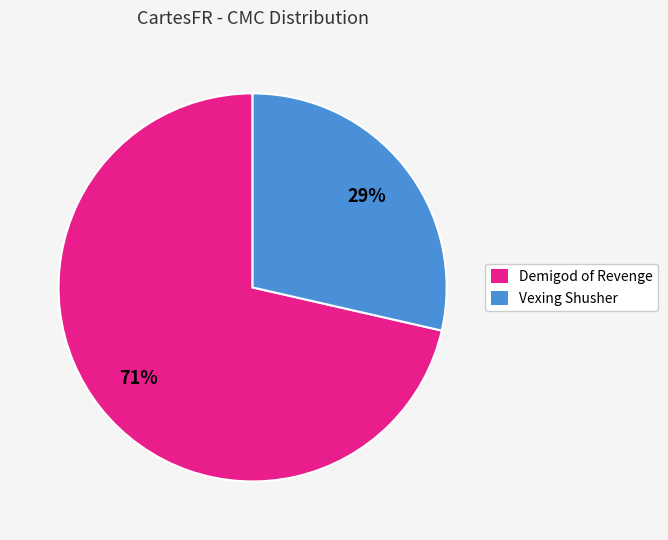

Which category has the smallest portion of the pie?

Vexing Shusher